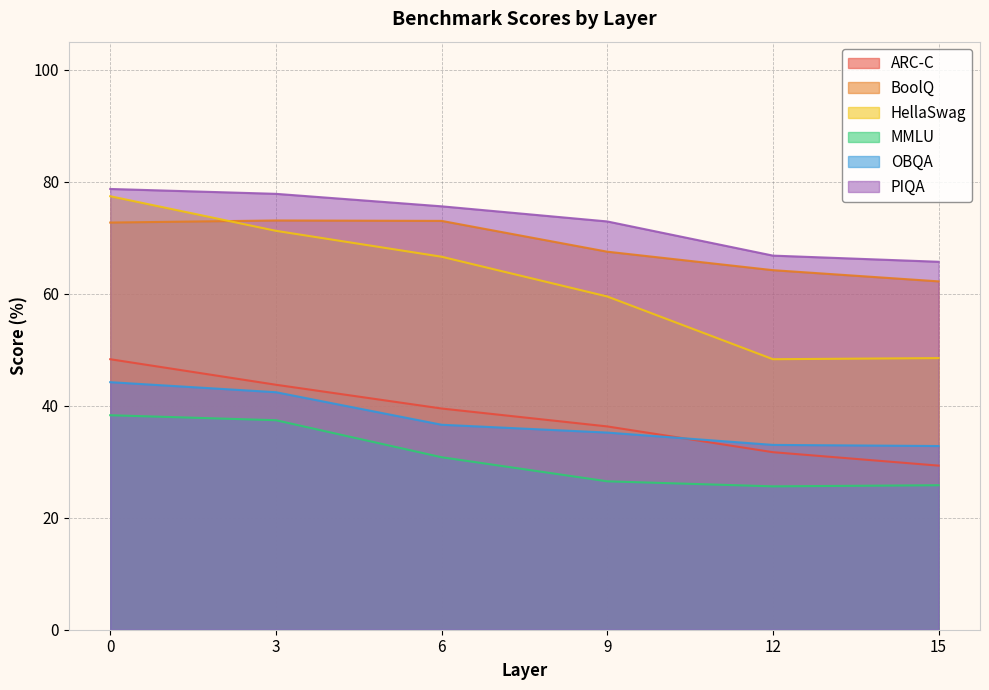

What is the value of the PIQA point at the 4th from the left?

72.9